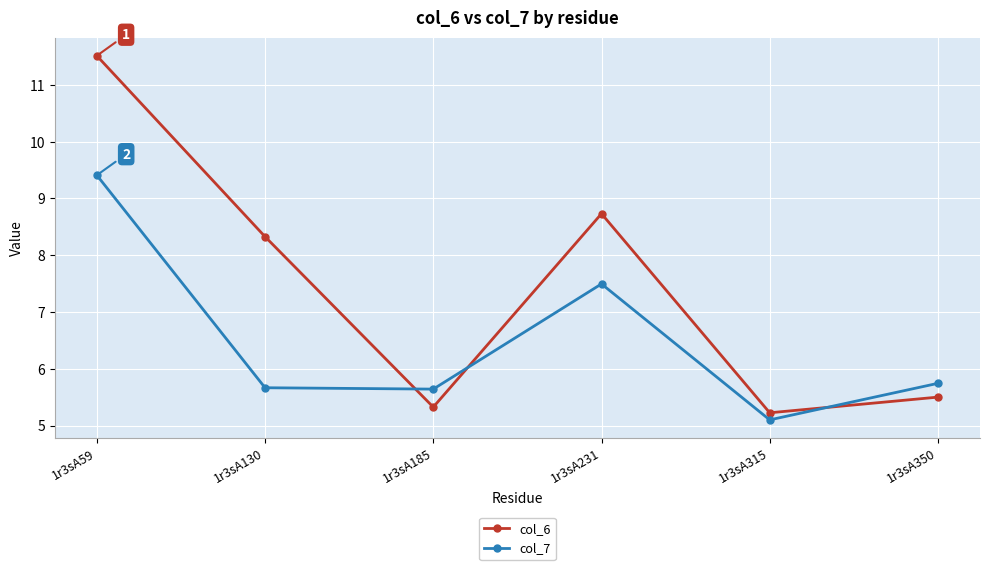

What are all the series names shown in the legend?

col_6, col_7